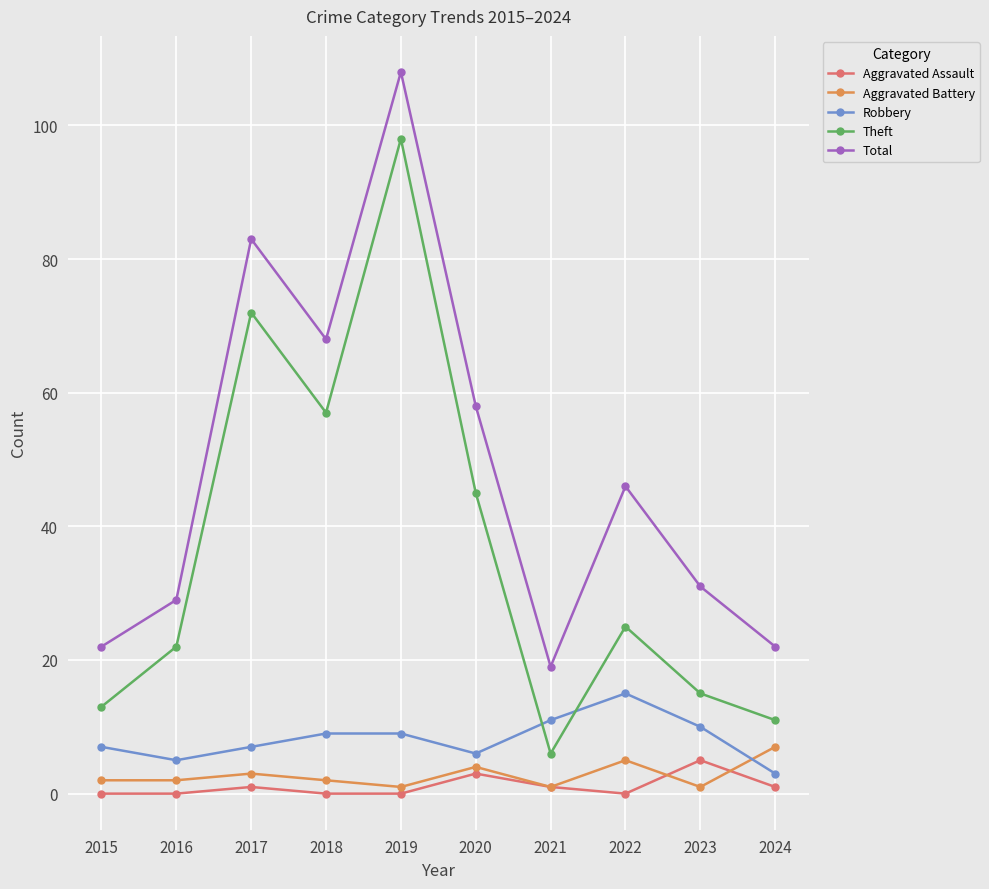

How many categories are shown in the chart?

10